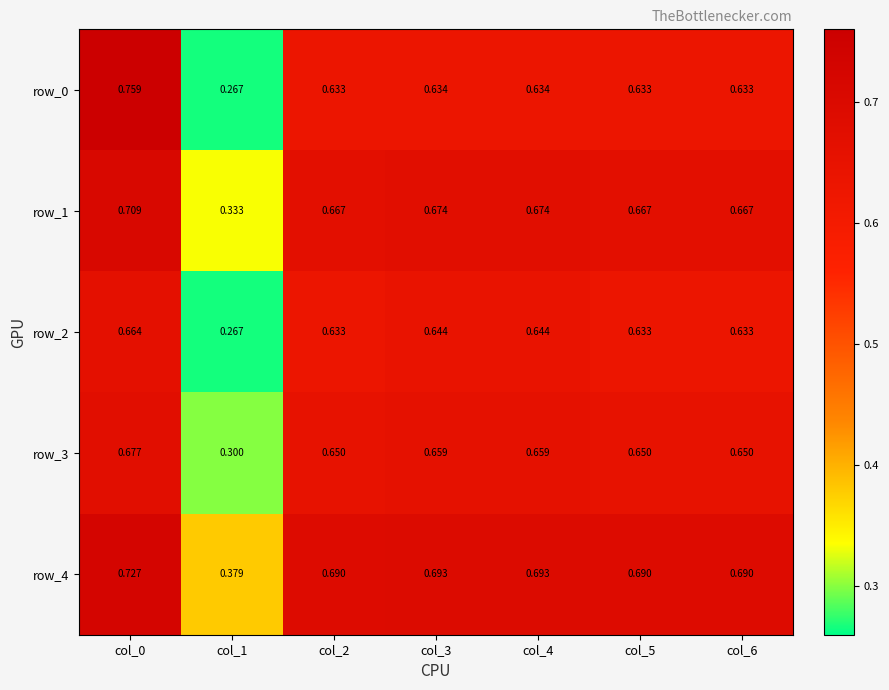

Which category has the lowest value in the row_0 series?

col_1